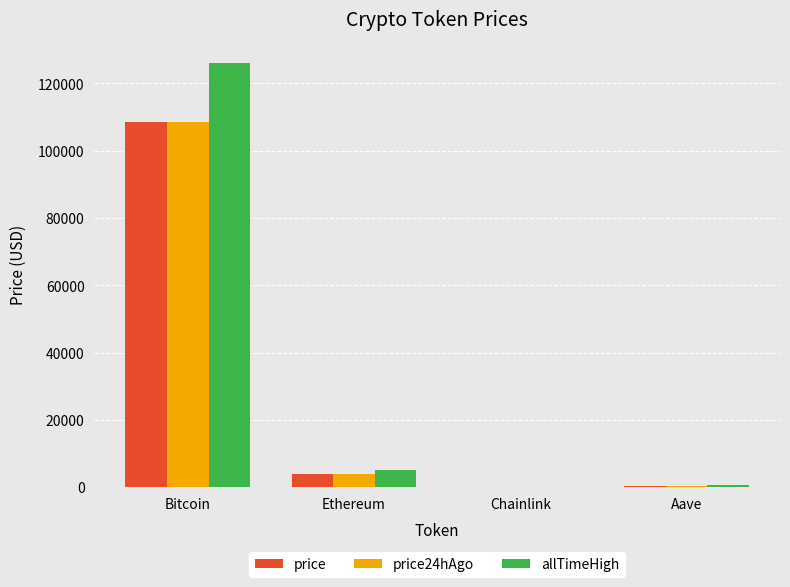

True or false: price24hAgo has a value of 3870.2 at Ethereum.

True